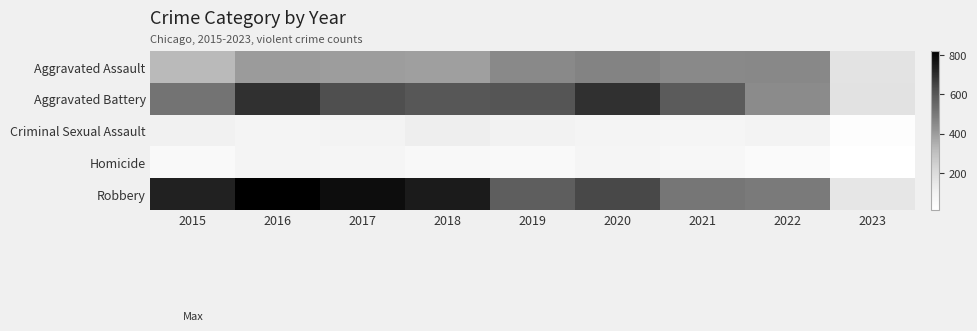

List the series in order of their peak value, highest first.

Robbery, Aggravated Battery, Aggravated Assault, Criminal Sexual Assault, Homicide